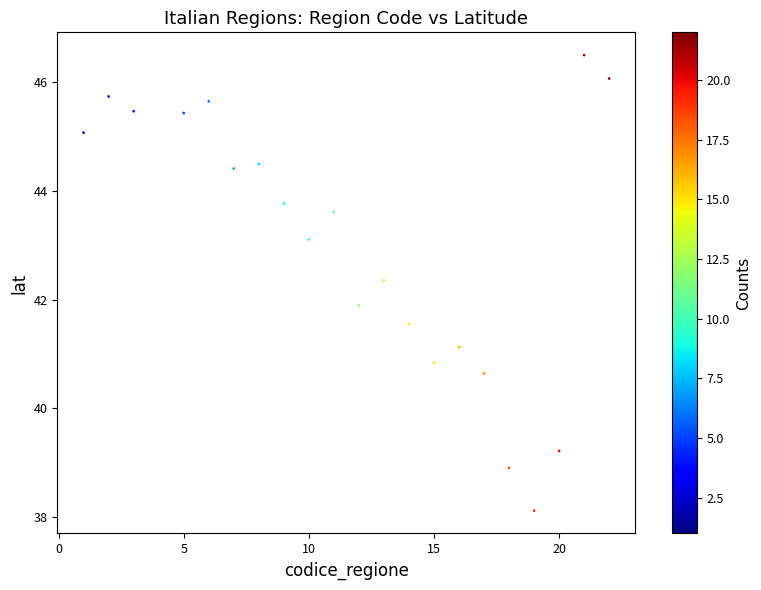

What Y value in the scatter plot is closest to 42?

41.9